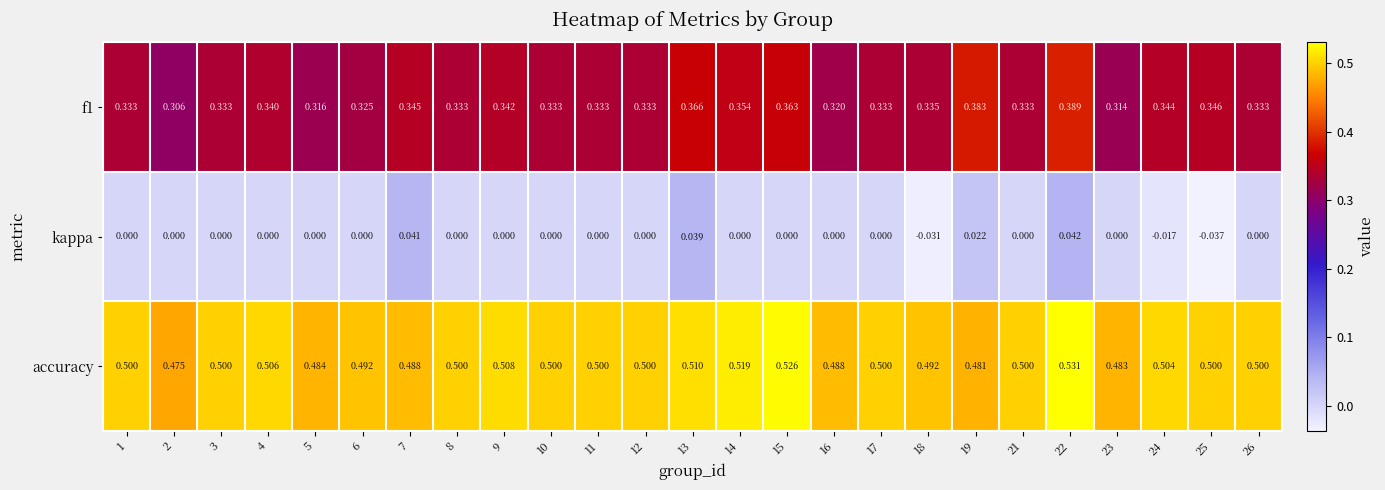

At how many categories does at least one series exceed 0?

25